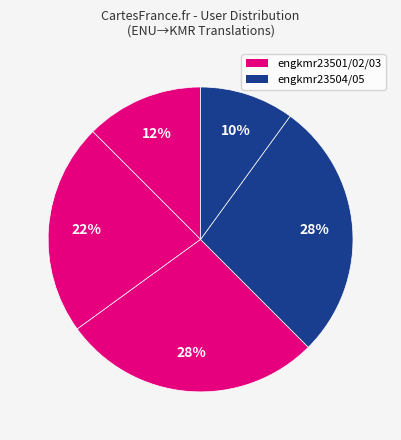

To the nearest percent, what is the average slice percentage?

20%